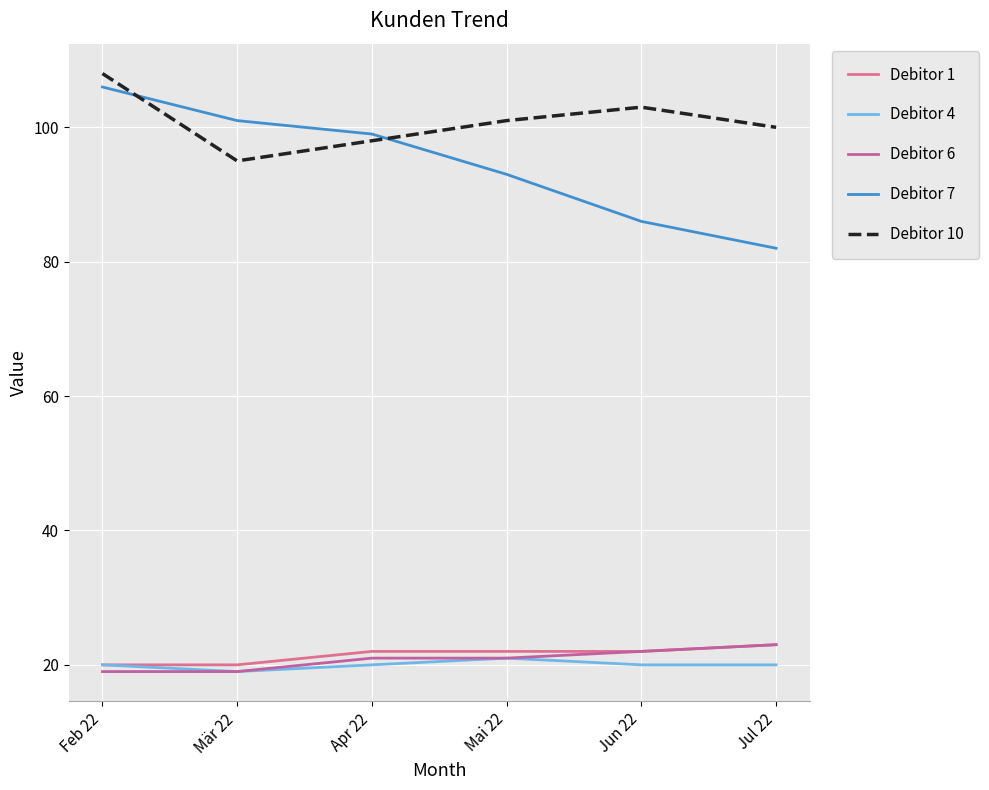

Does the chart display data point markers on the line(s)?

No